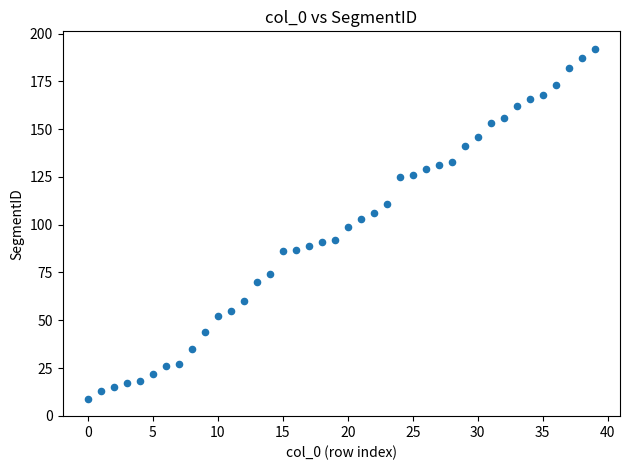

What is the range of Y values (max minus min)?

183